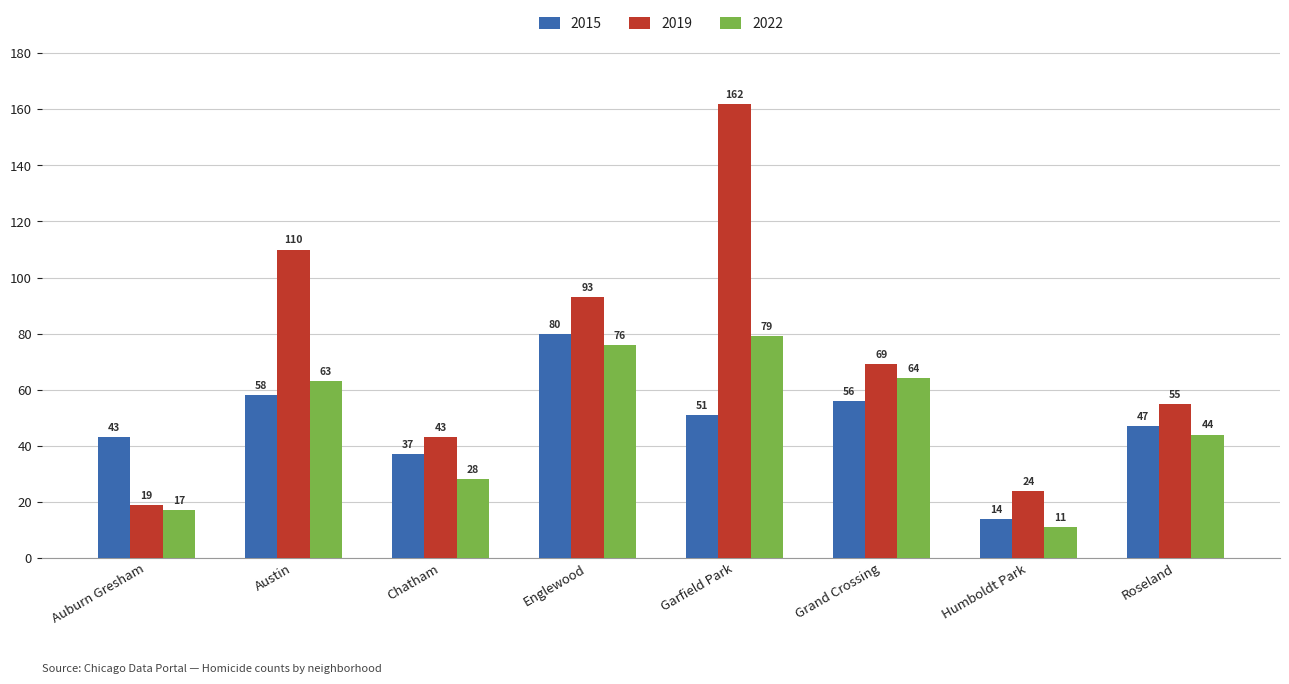

What is the smallest value displayed?

11